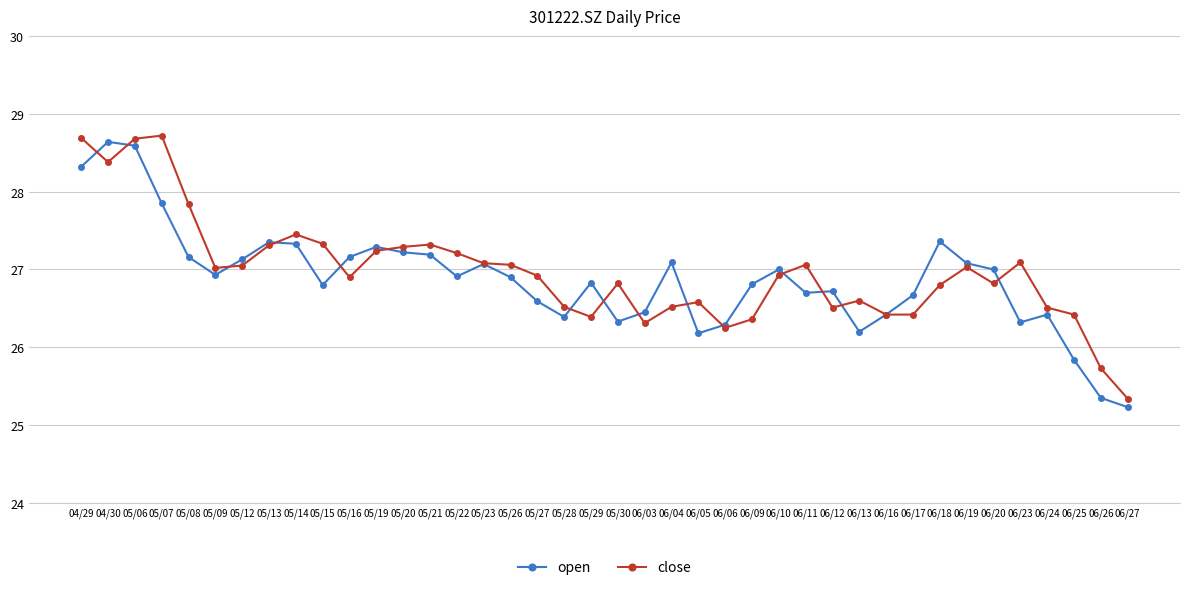

At which category is the sum across all series the highest?

05/06